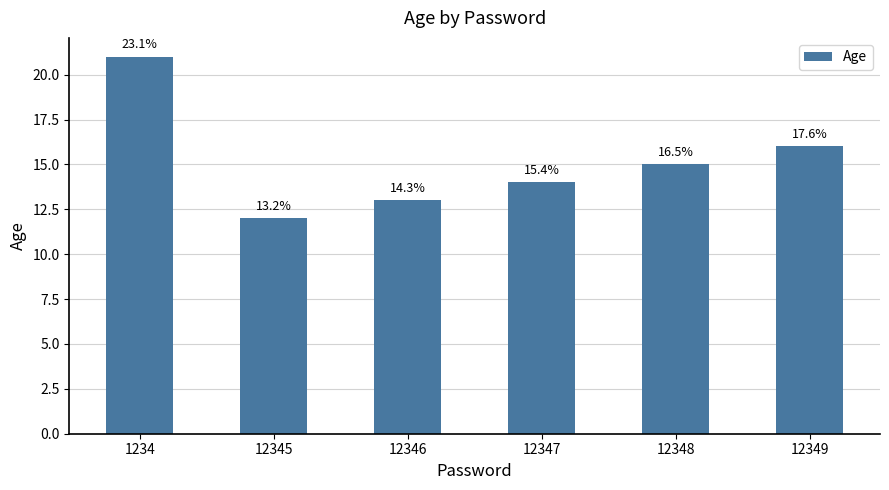

List the labels in order of value, smallest first.

12345, 12346, 12347, 12348, 12349, 1234